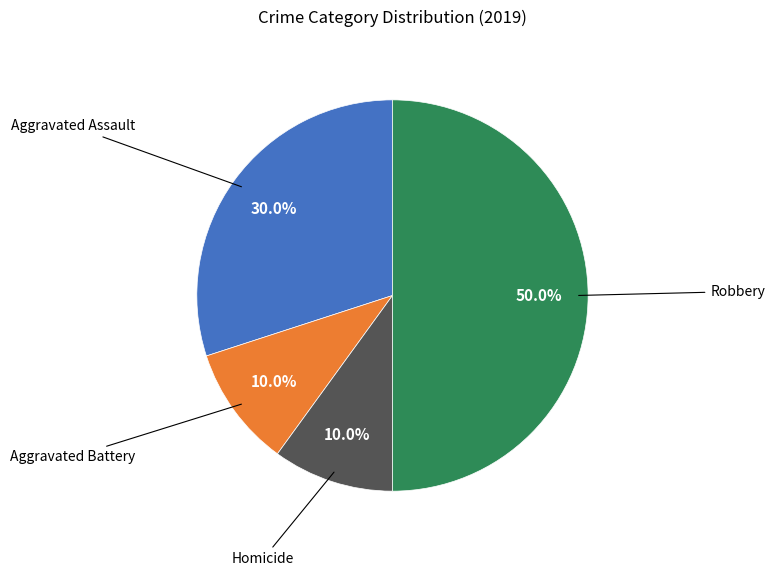

The Aggravated Battery slice represents 10% of the pie. True or false?

True